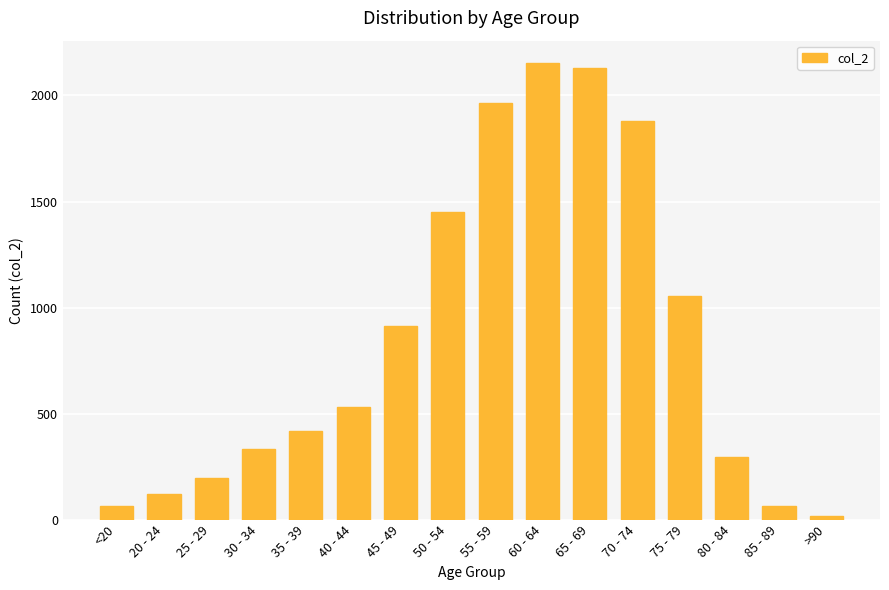

Does the chart contain stacked bars?

No